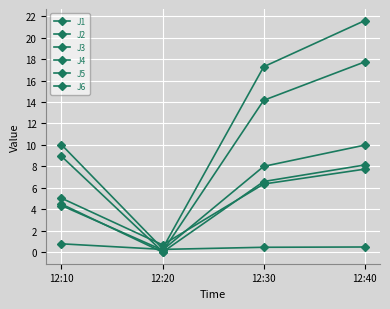

How many times do J5 and J3 cross each other?

2